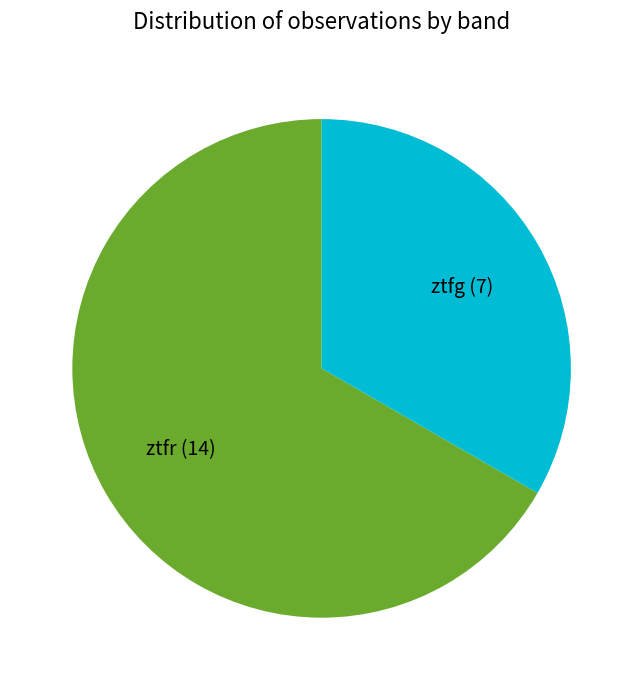

Do ztfr and ztfg together represent more than half of the pie?

Yes